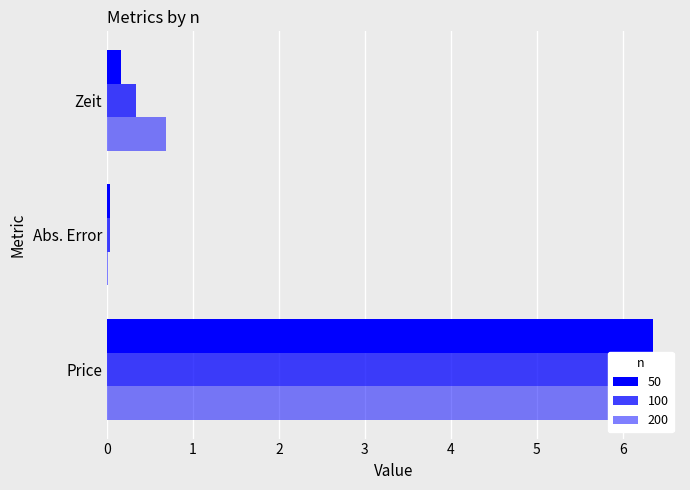

What is the sum of the 200 values at Abs. Error and Zeit?

0.7